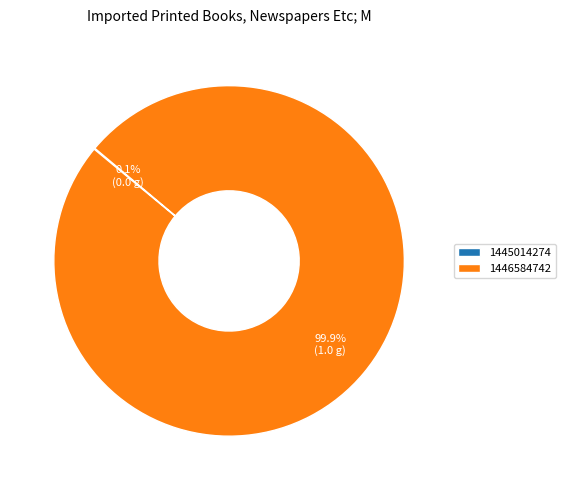

Which slice is the largest?

1446584742